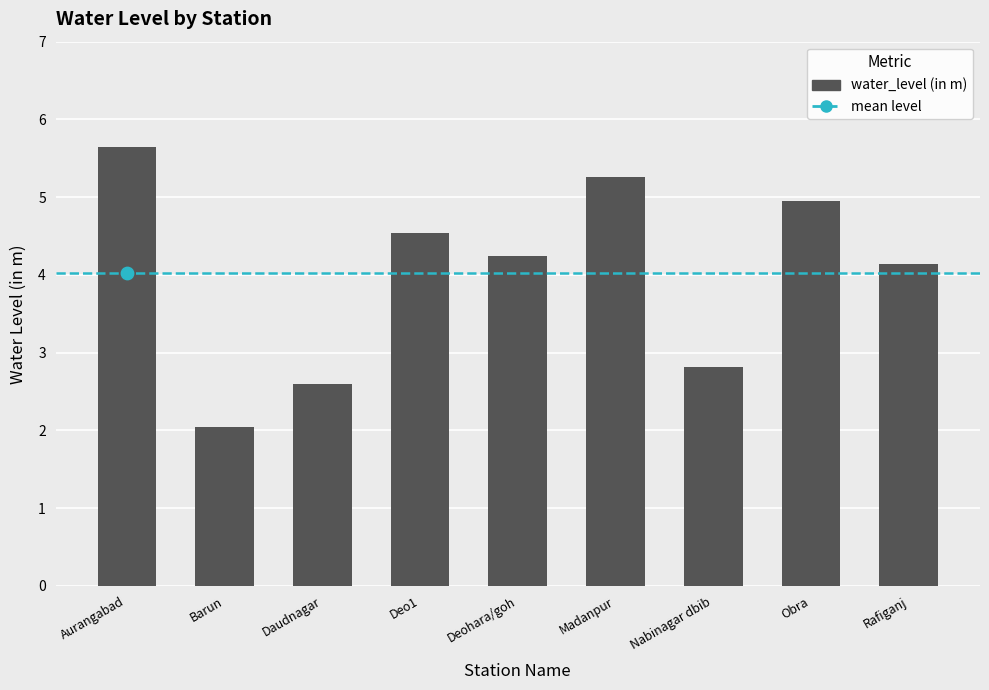

What is the change in value from Barun to Daudnagar?

+0.6